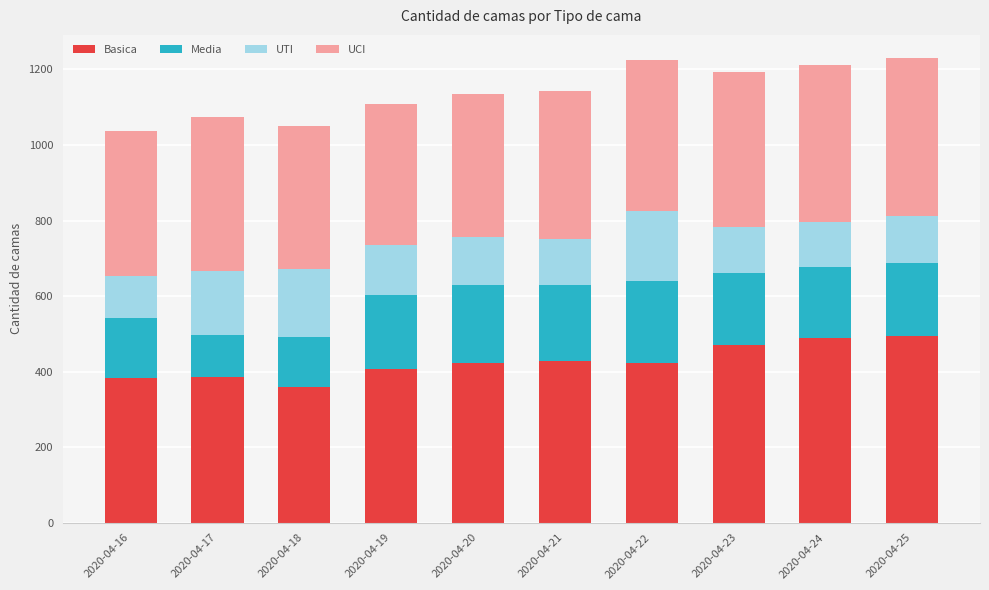

The value of Basica at 2020-04-17 is 385. True or false?

True